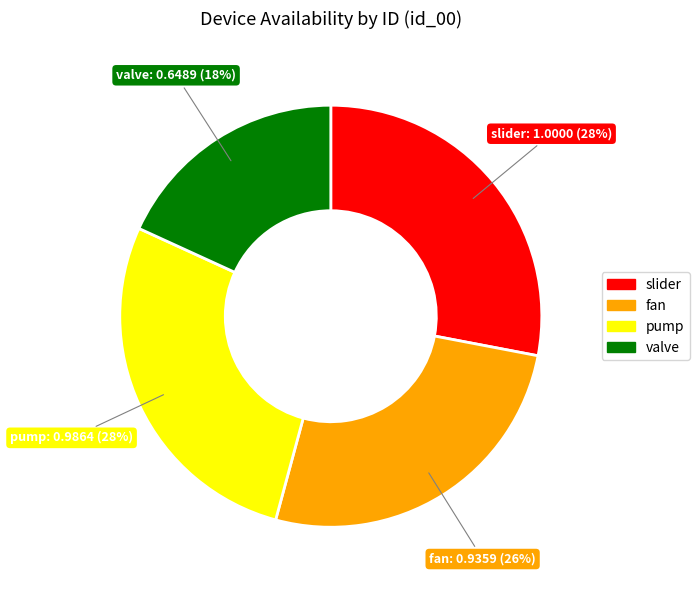

To the nearest percent, what is the average slice percentage?

25%